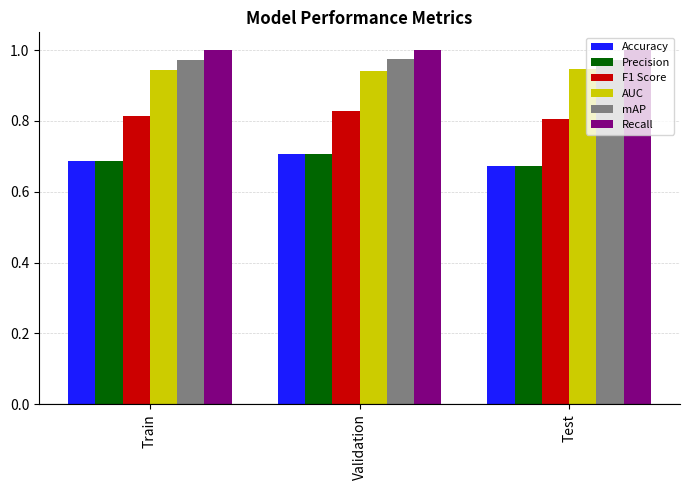

True or false: Accuracy has a value of 0.2 at Validation.

False